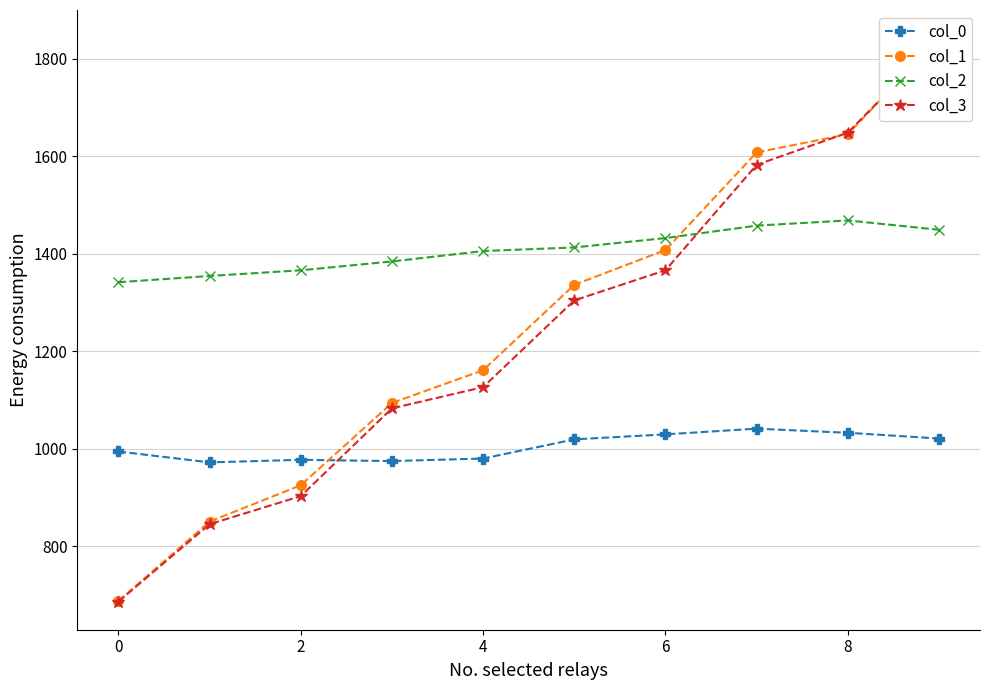

What is the difference between the maximum and minimum values in the col_2 series?

126.7